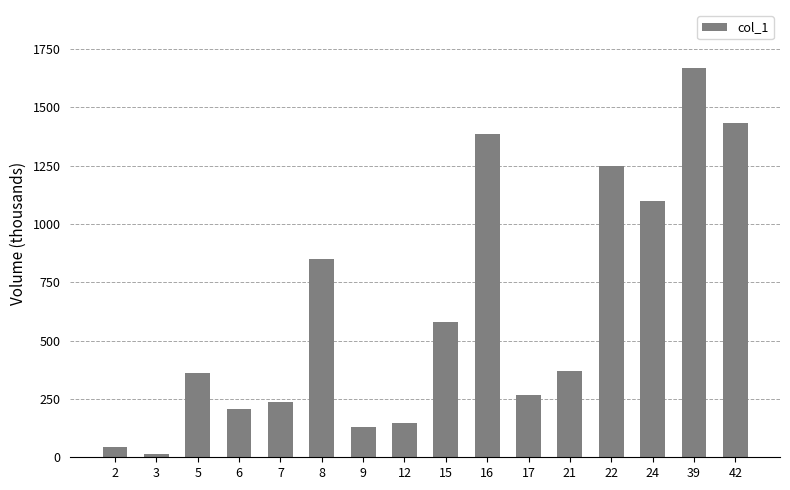

The value at 39 is 1667. True or false?

True